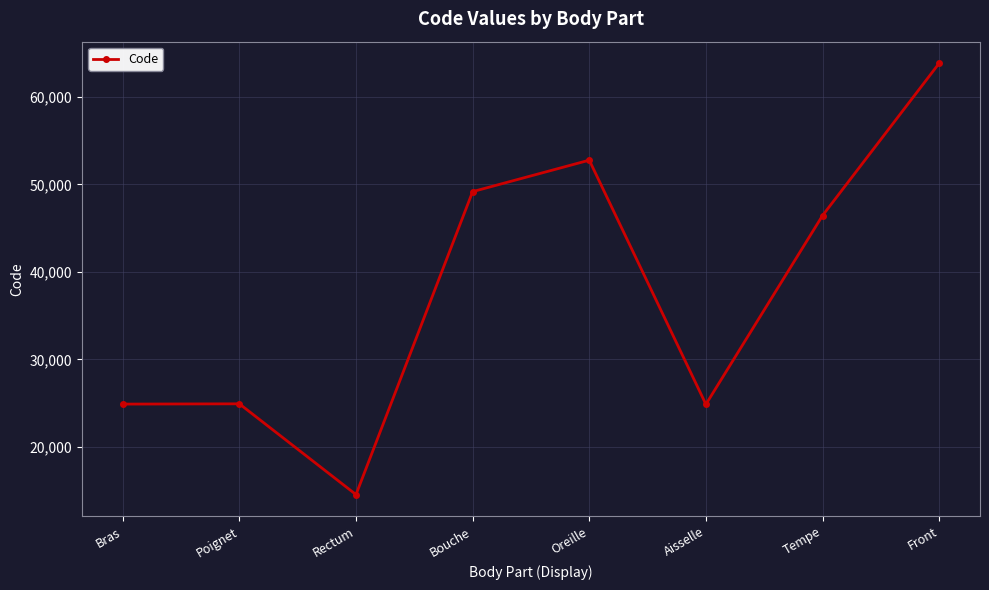

How many categories are shown in the chart?

8